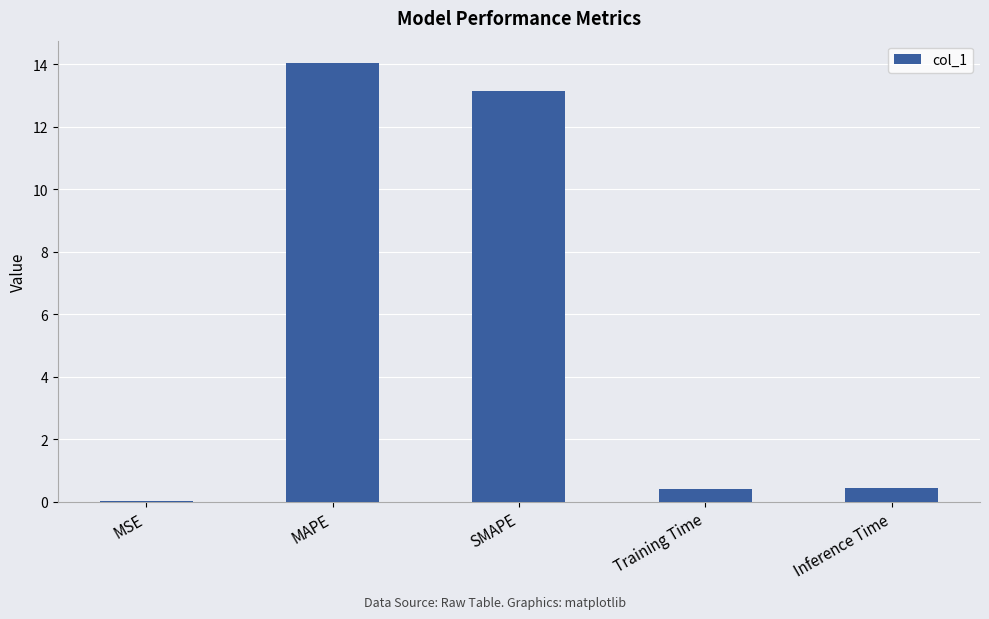

Which has a higher value, Inference Time or MAPE?

MAPE